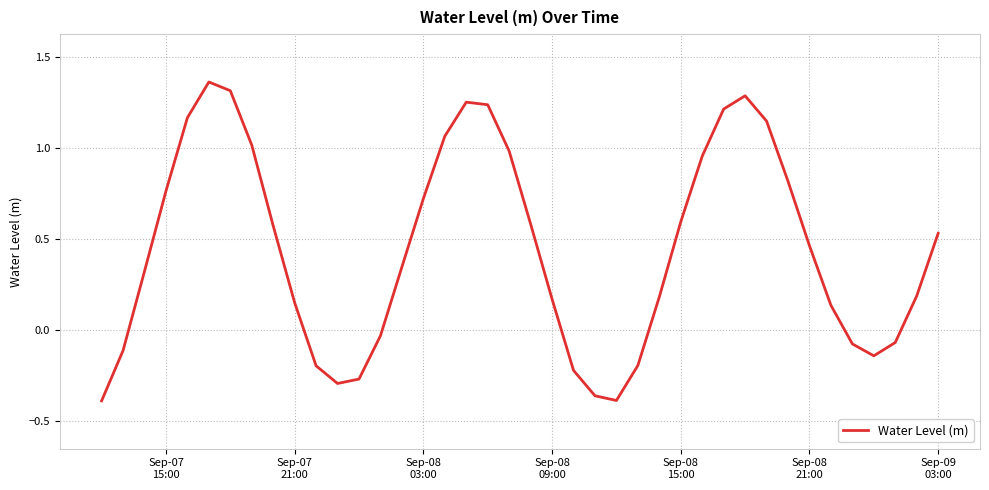

What is the difference between the maximum and minimum values?

1.8